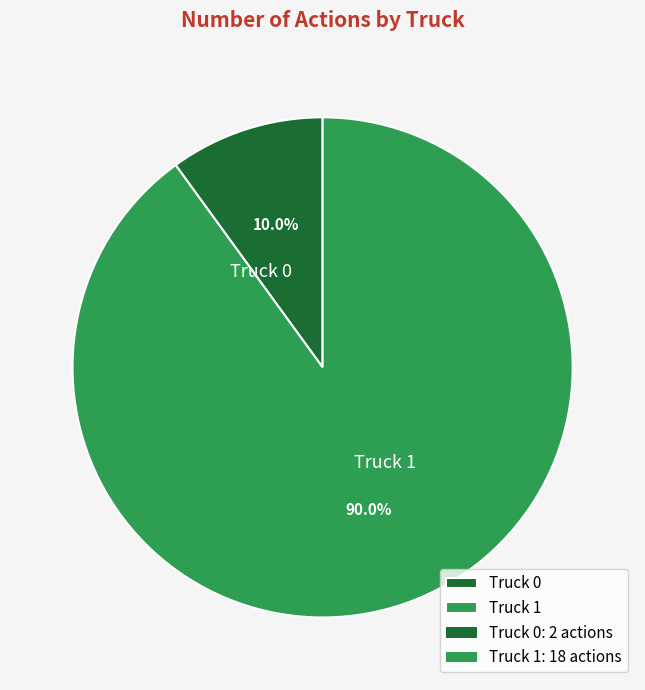

What is the total percentage of Truck 1 and Truck 0?

100.0%